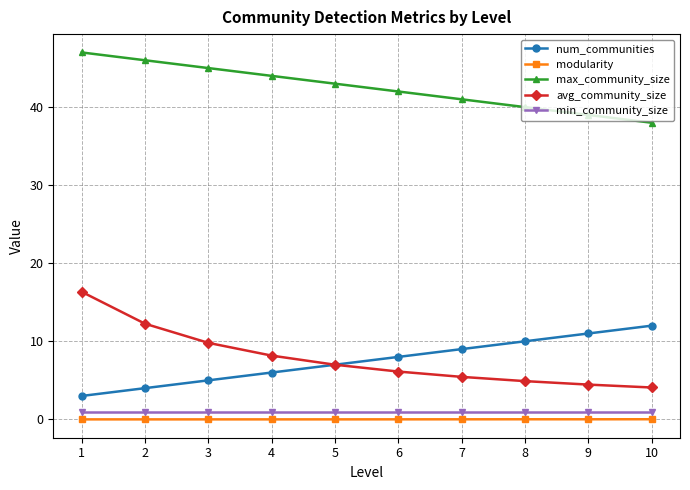

What is the maximum value for num_communities?

12.0